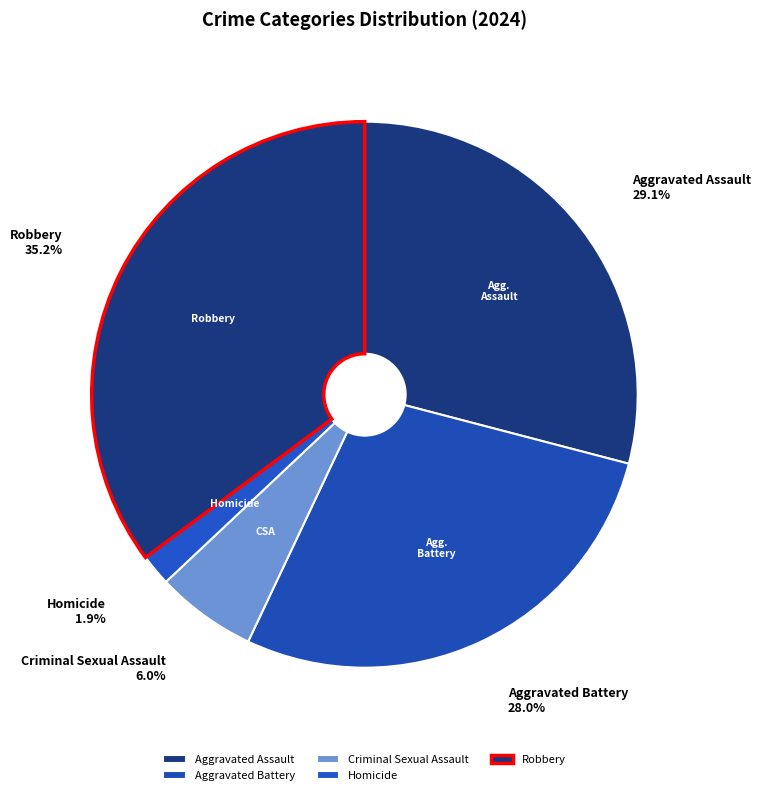

Count the number of slices in the pie.

5